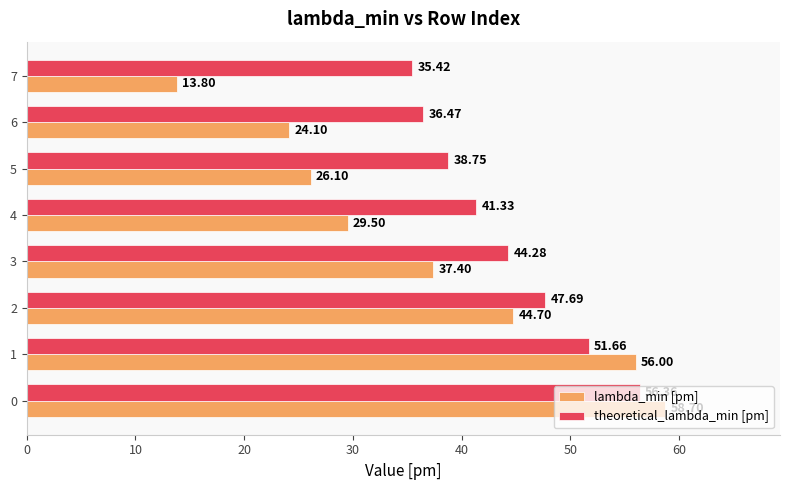

What is the maximum value for theoretical_lambda_min [pm]?

56.4